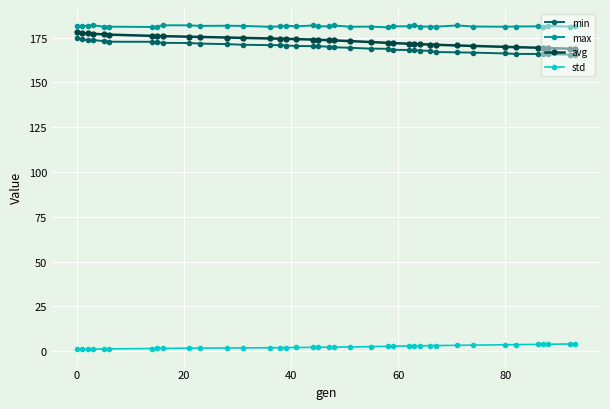

Does the chart have visible grid lines?

Yes